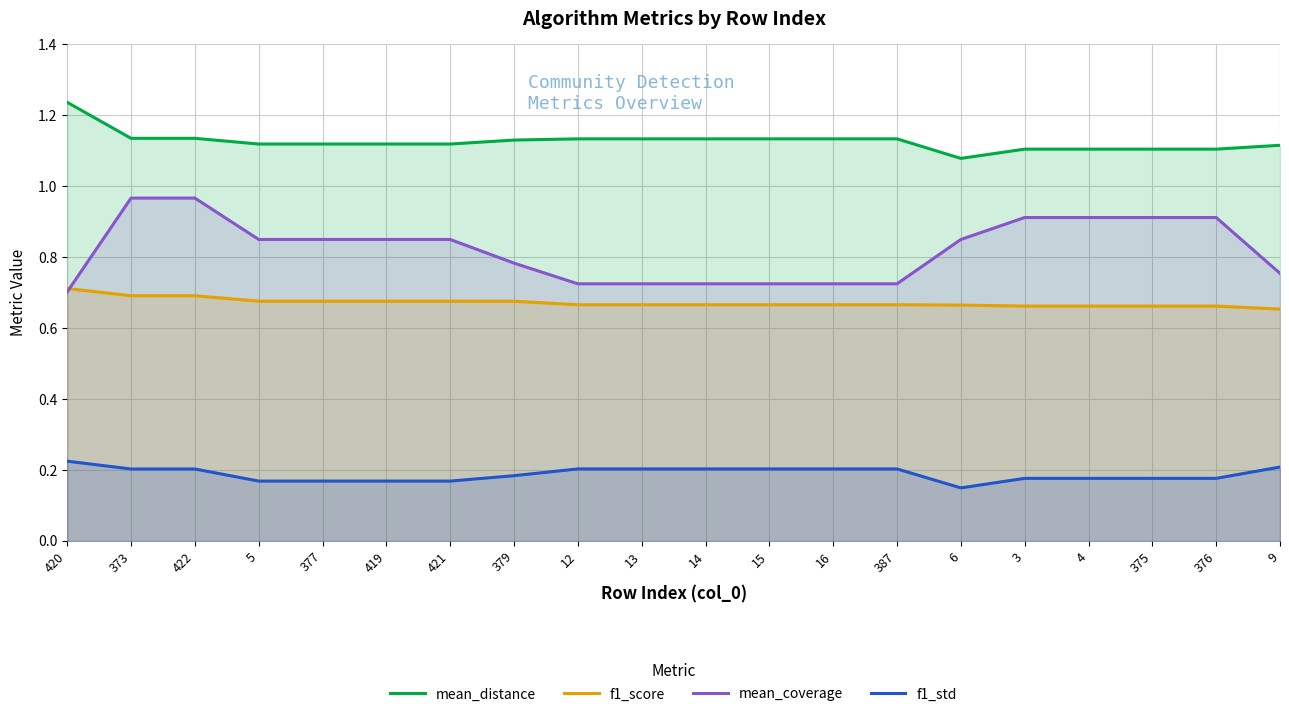

What is the label of the 17th point from the right?

5